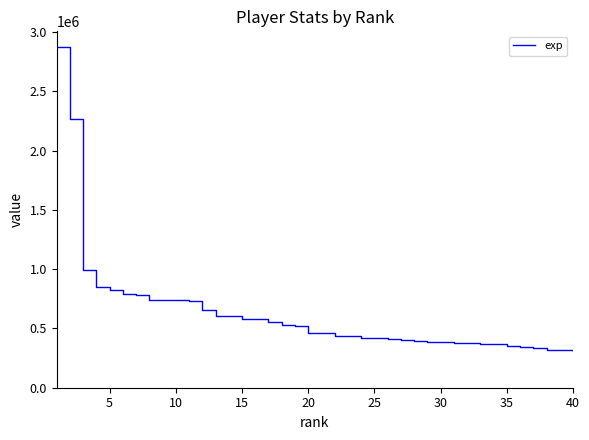

What is the maximum value shown in the chart?

2877672